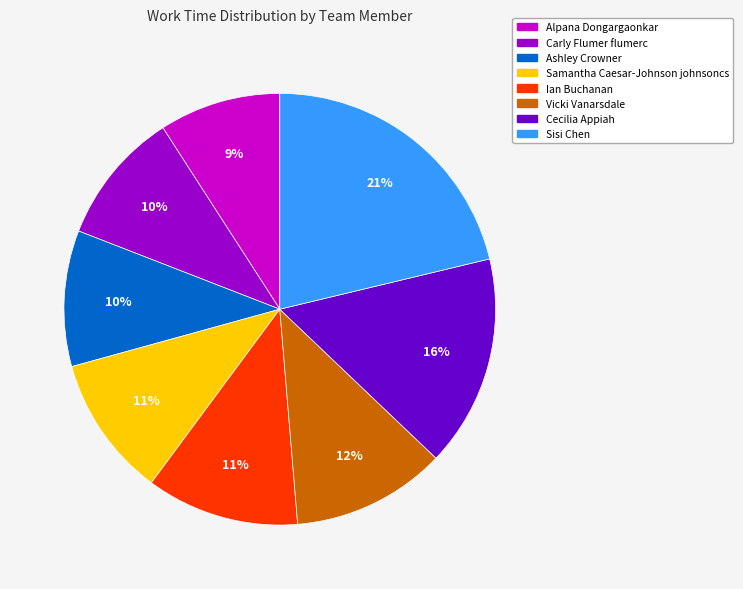

Combined, do Samantha Caesar-Johnson johnsoncs and Carly Flumer flumerc account for over 50%?

No